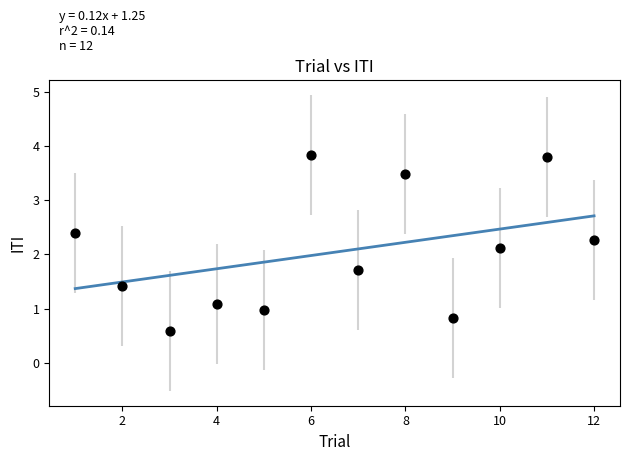

What is the range of X values (max minus min)?

11.0